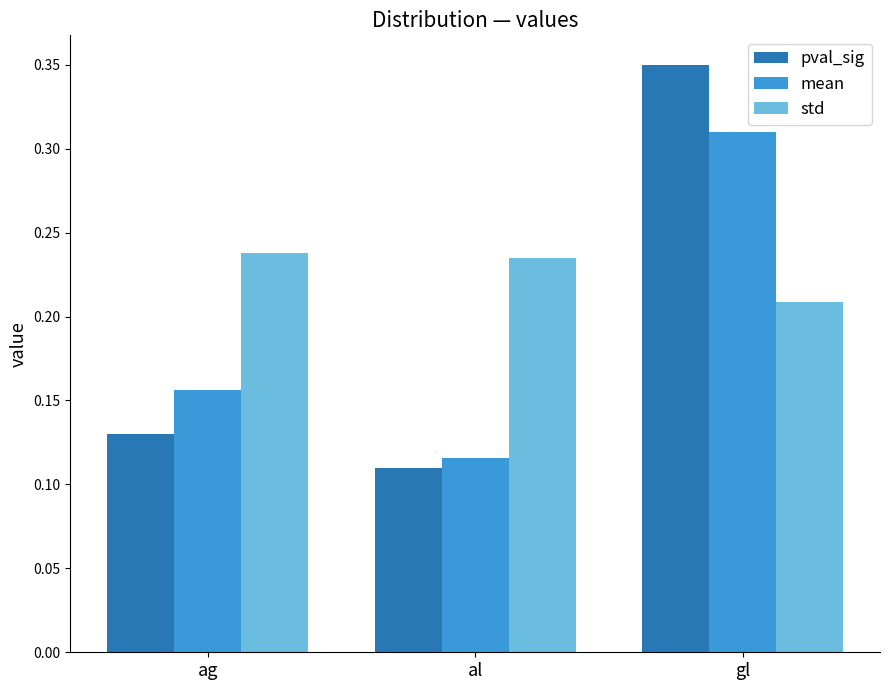

Which series has the widest spread of values?

pval_sig